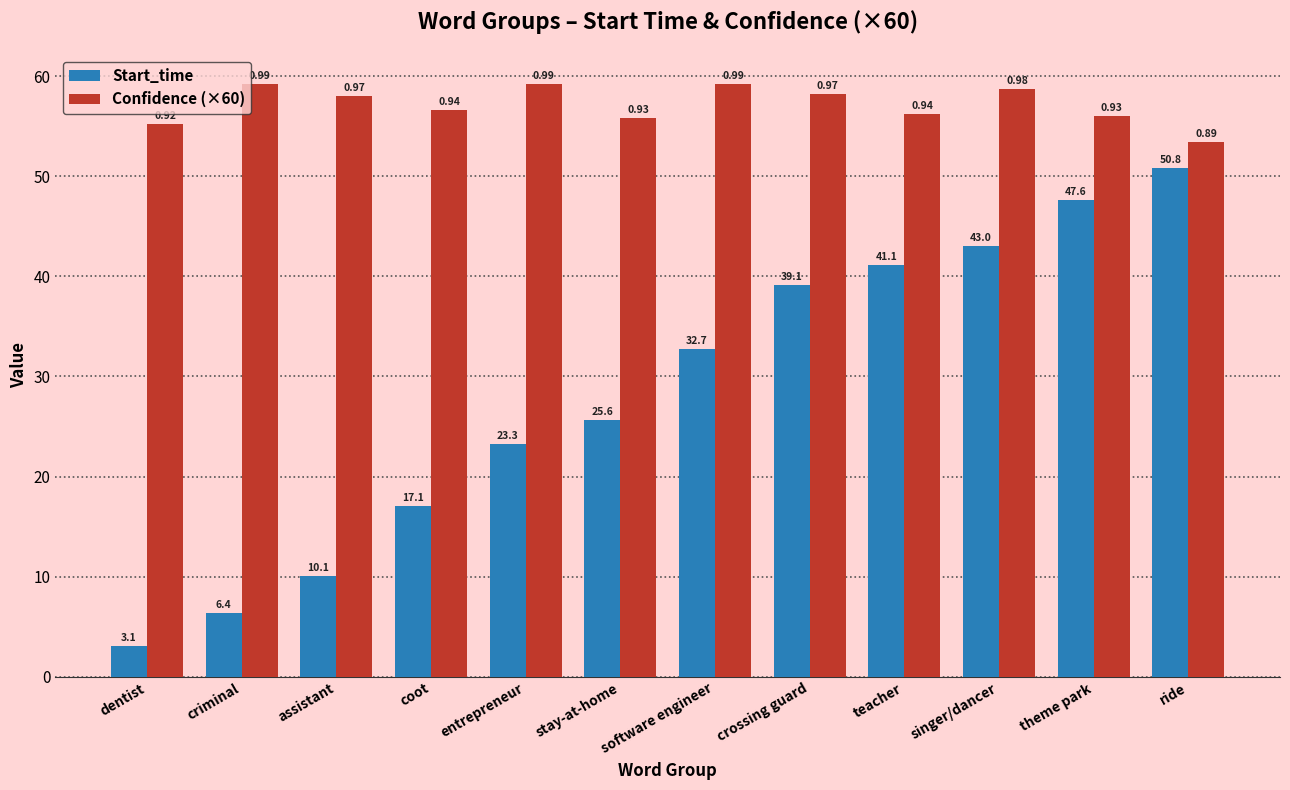

How many bars are there in each group?

2